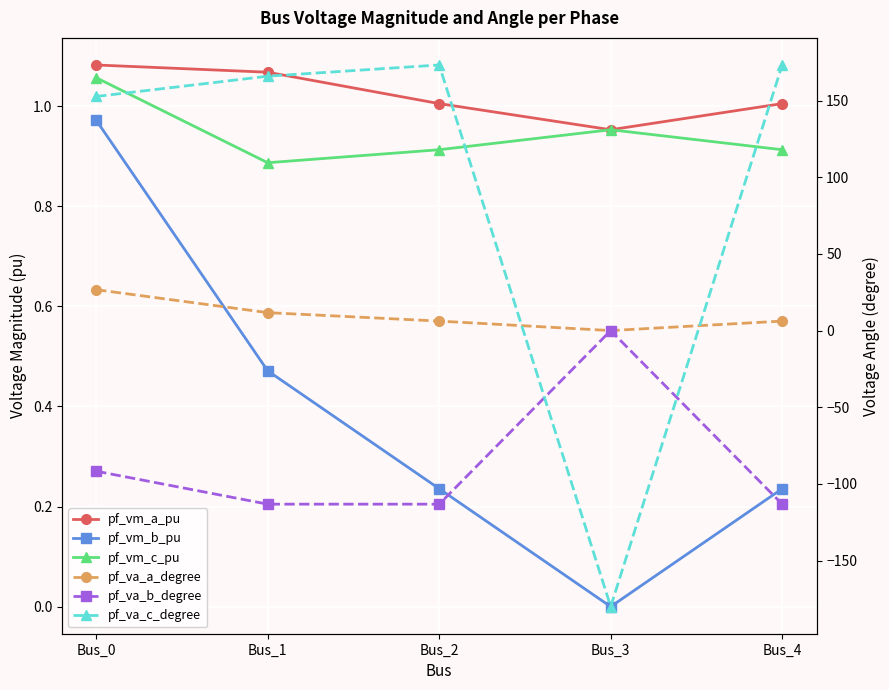

Count the number of data series in this chart.

6